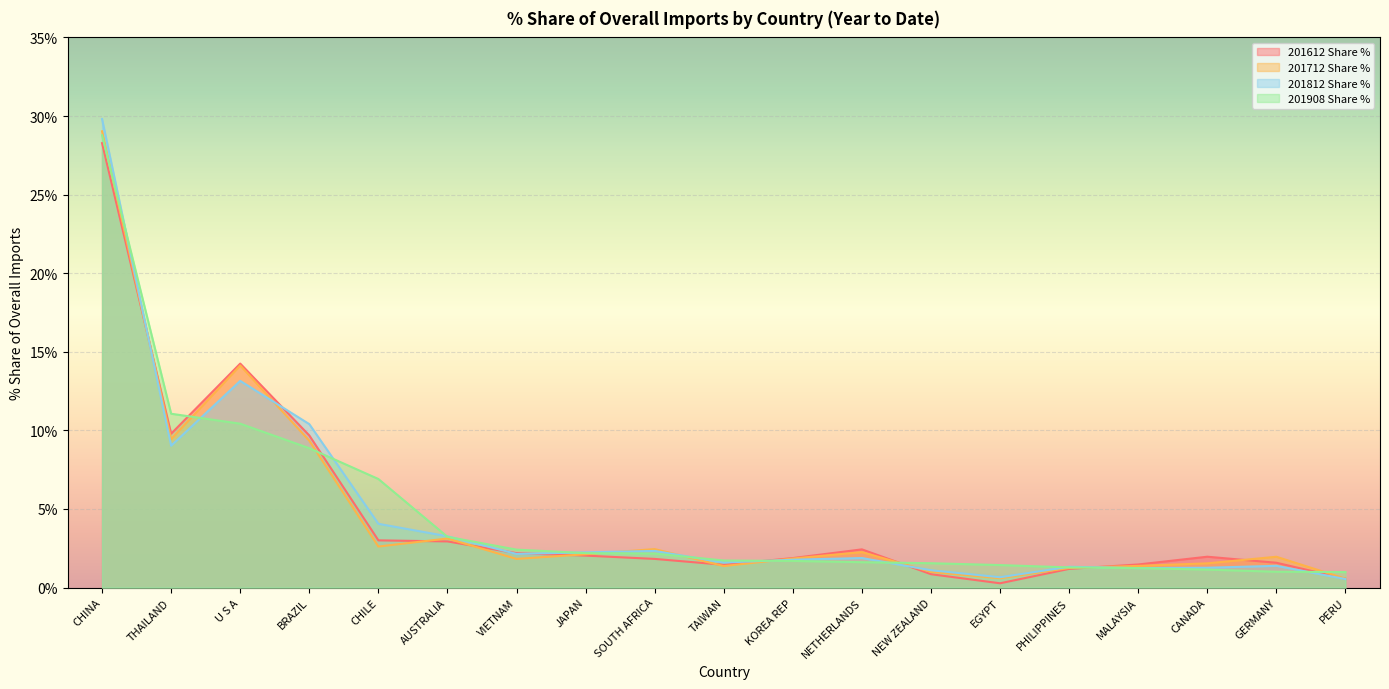

How many values in the 201612 Share % series exceed 1?

16